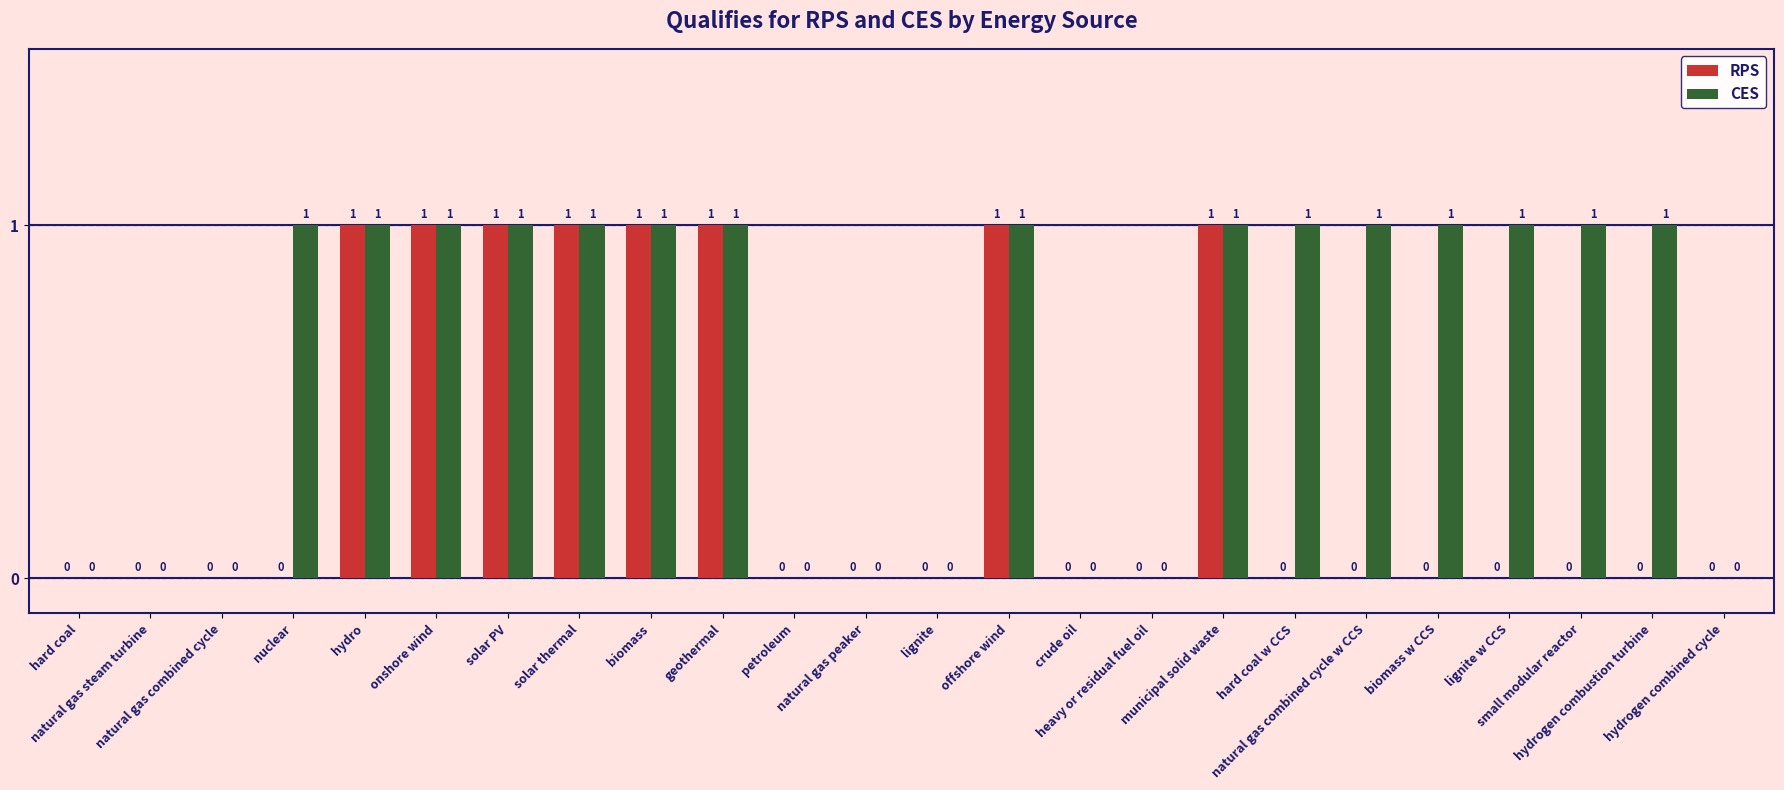

Is the value of CES at small modular reactor greater than the value of RPS at natural gas steam turbine?

Yes